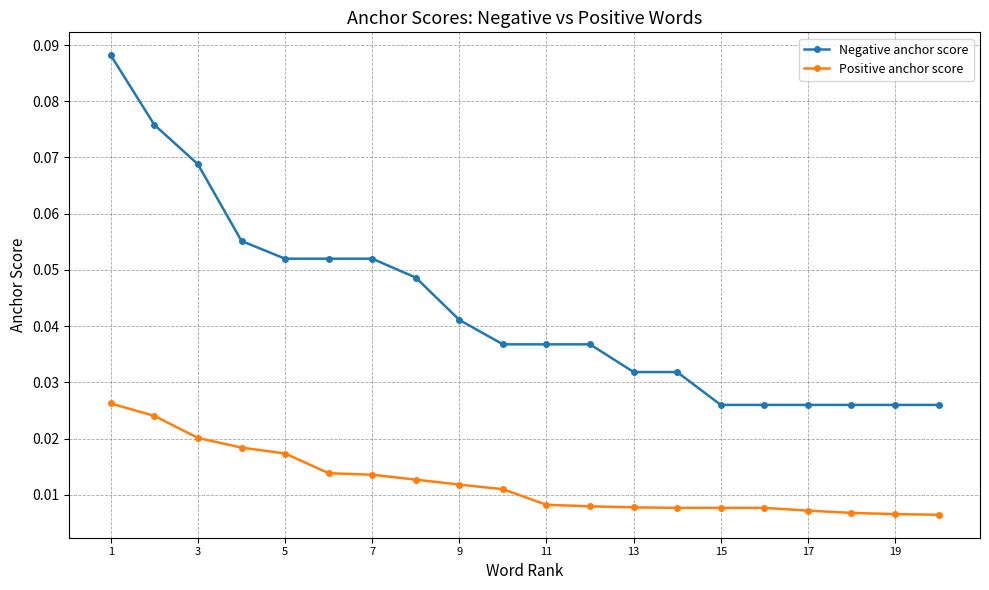

Which series has the largest range (max minus min)?

Negative anchor score